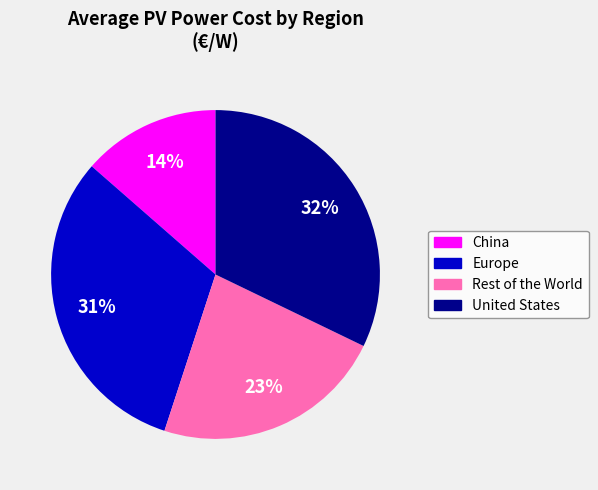

Which has a higher value, Europe or United States?

United States